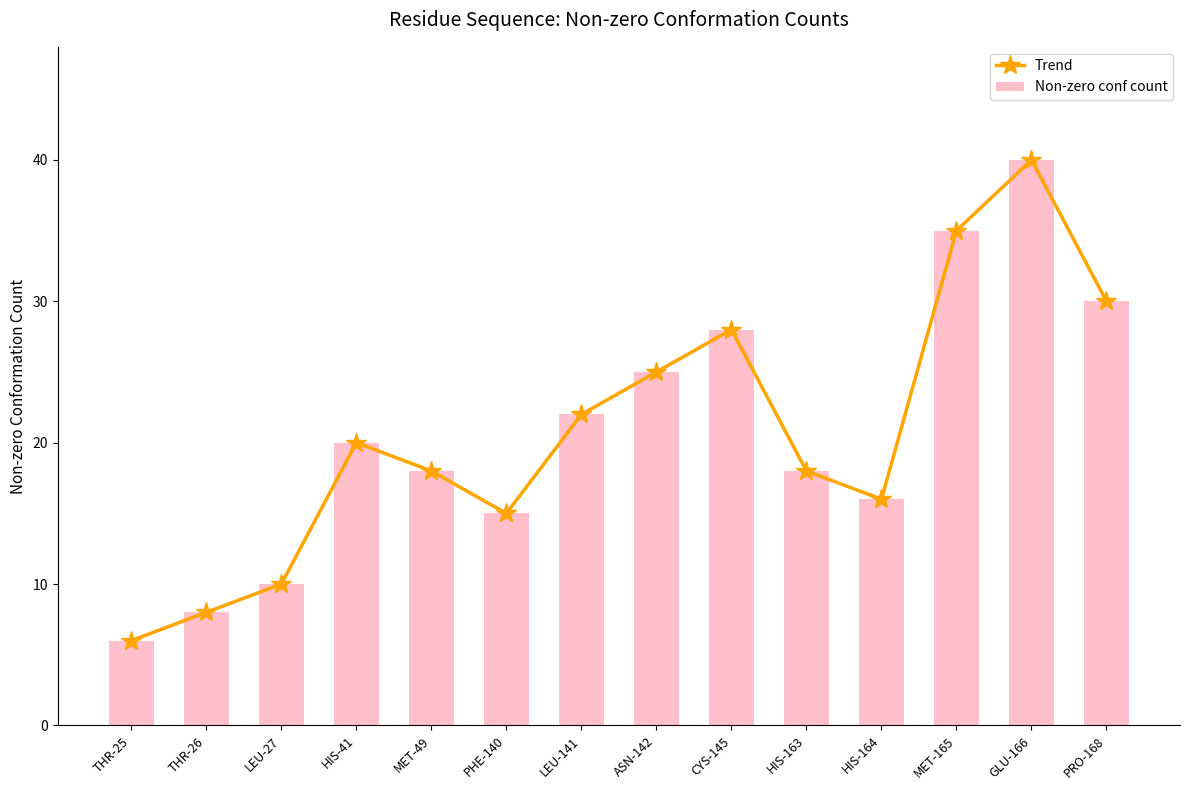

Which category has the highest value across all series?

GLU-166